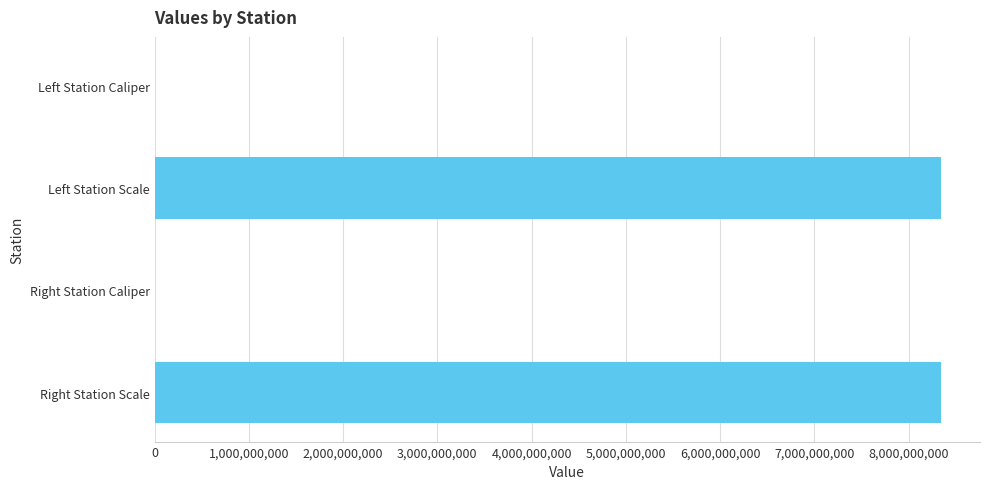

At which label is the value closest to 4170110514?

Right Station Caliper